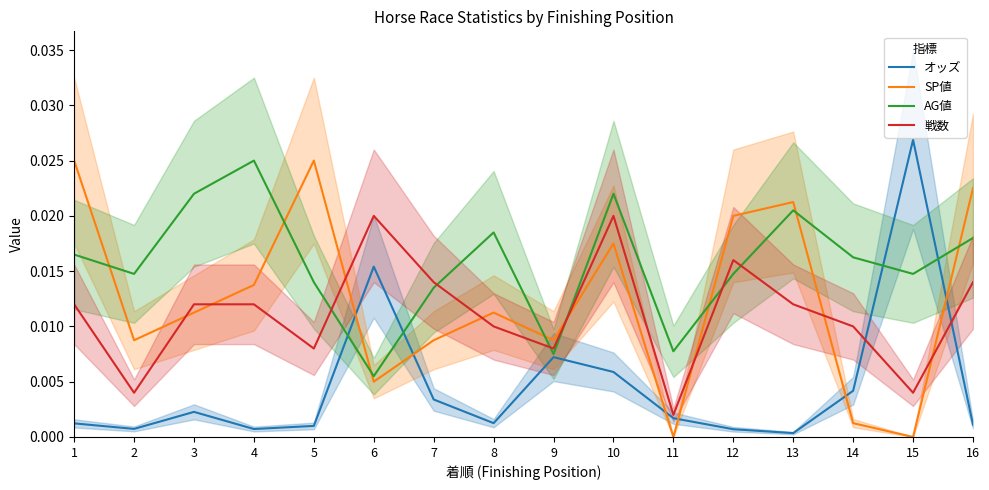

The 戦数 series shows 0.0 at 5. True or false?

False